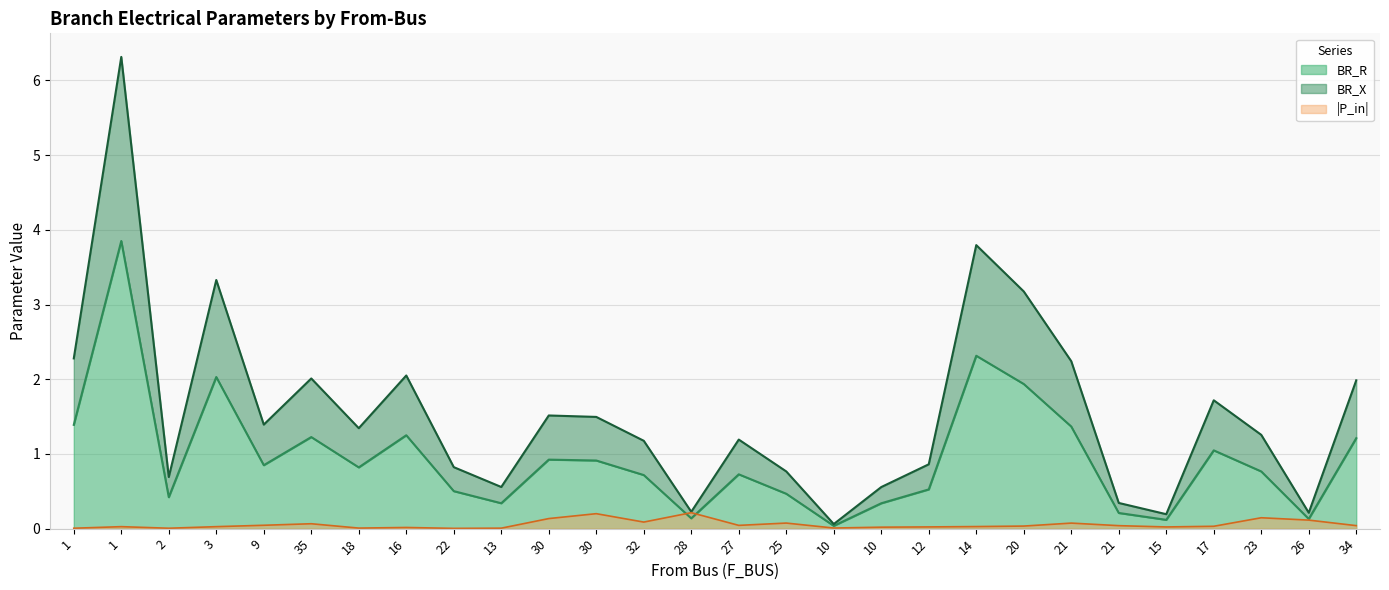

Where is the first local maximum for BR_X?

1